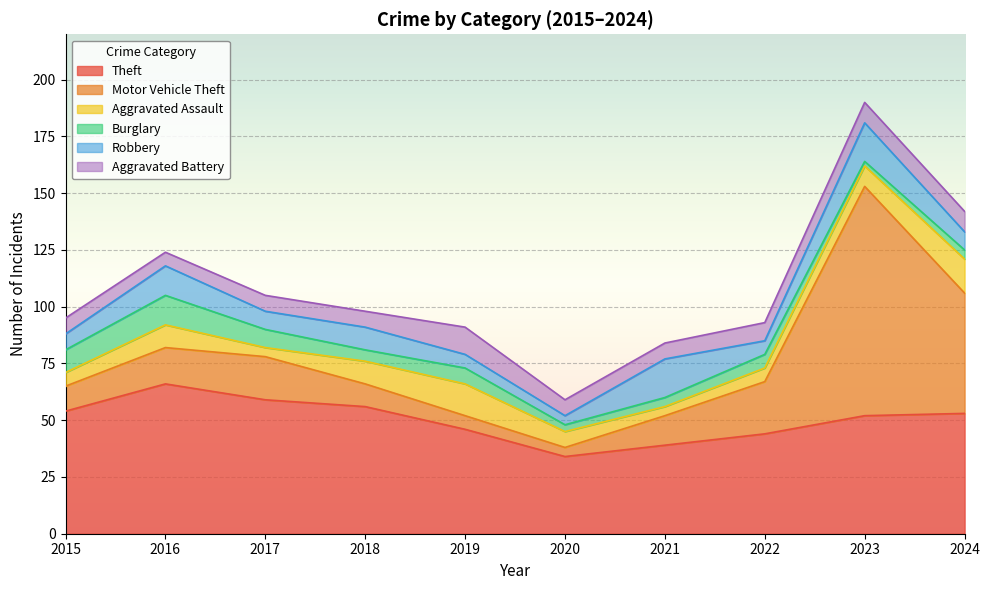

What is the highest value of the Burglary series?

13